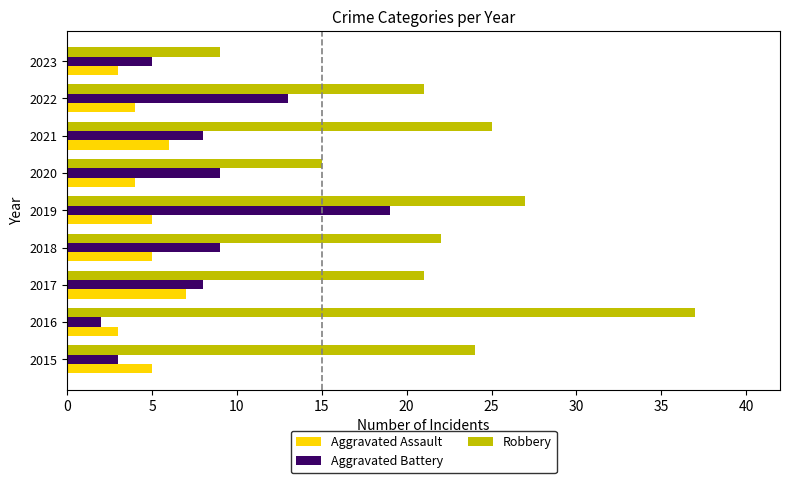

Which series has the largest total across all categories?

Robbery